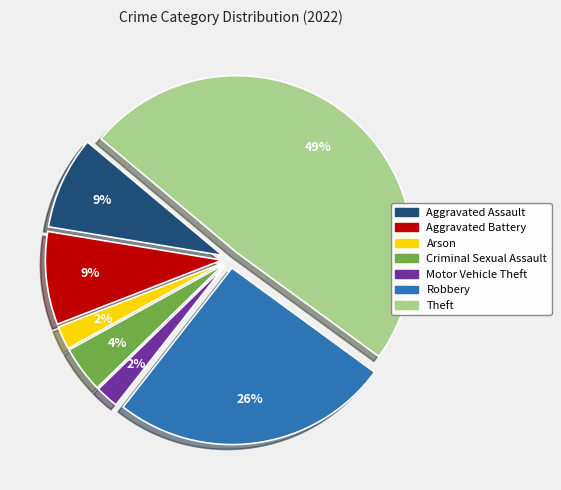

To the nearest percent, what is the average slice percentage?

14%